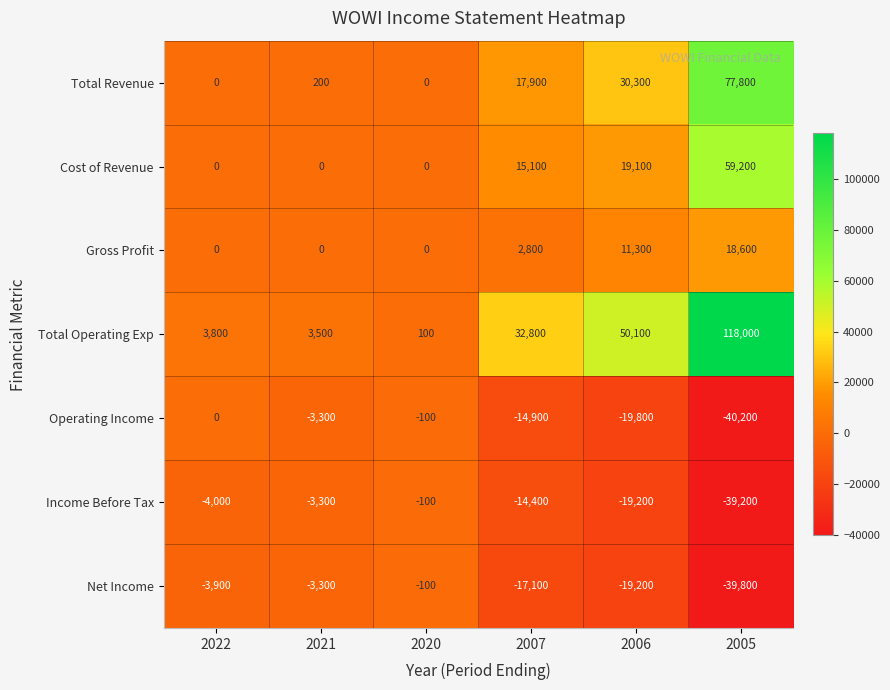

Rank the series at 2007 from highest to lowest value.

Total Operating Exp, Total Revenue, Cost of Revenue, Gross Profit, Income Before Tax, Operating Income, Net Income